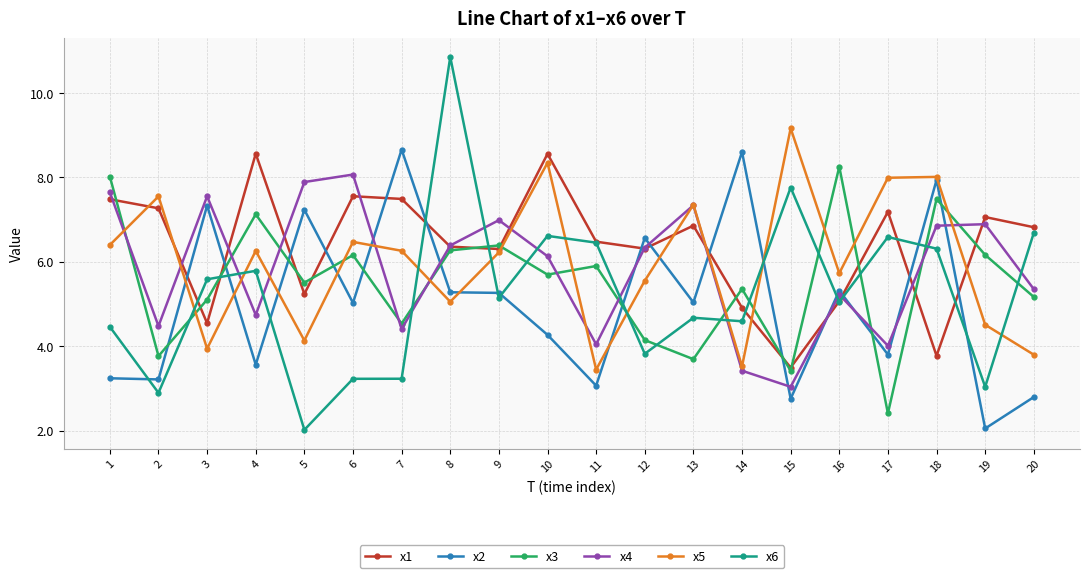

What is the spread (max minus min) of values at 15?

6.4